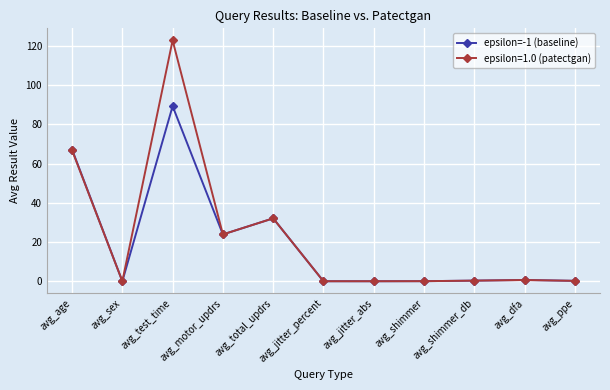

Which label corresponds to the largest value in the chart?

avg_test_time